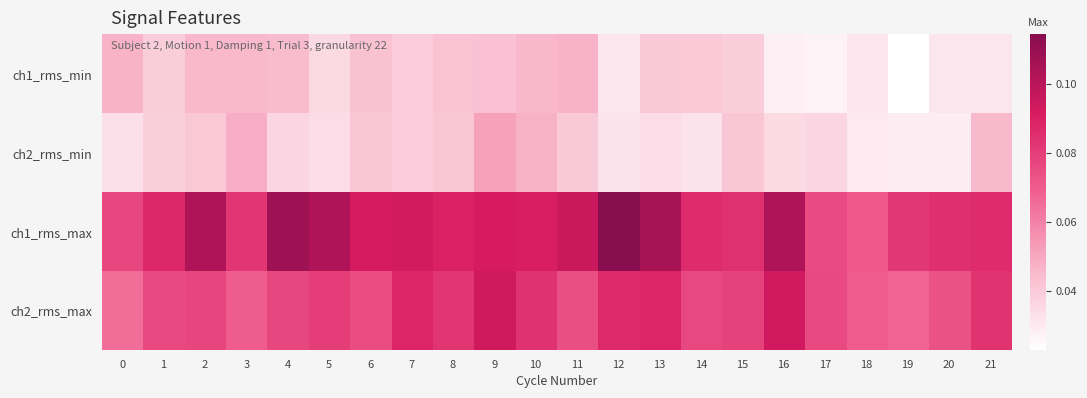

Between 15 and 18, which series saw the biggest shift?

ch1_rms_max